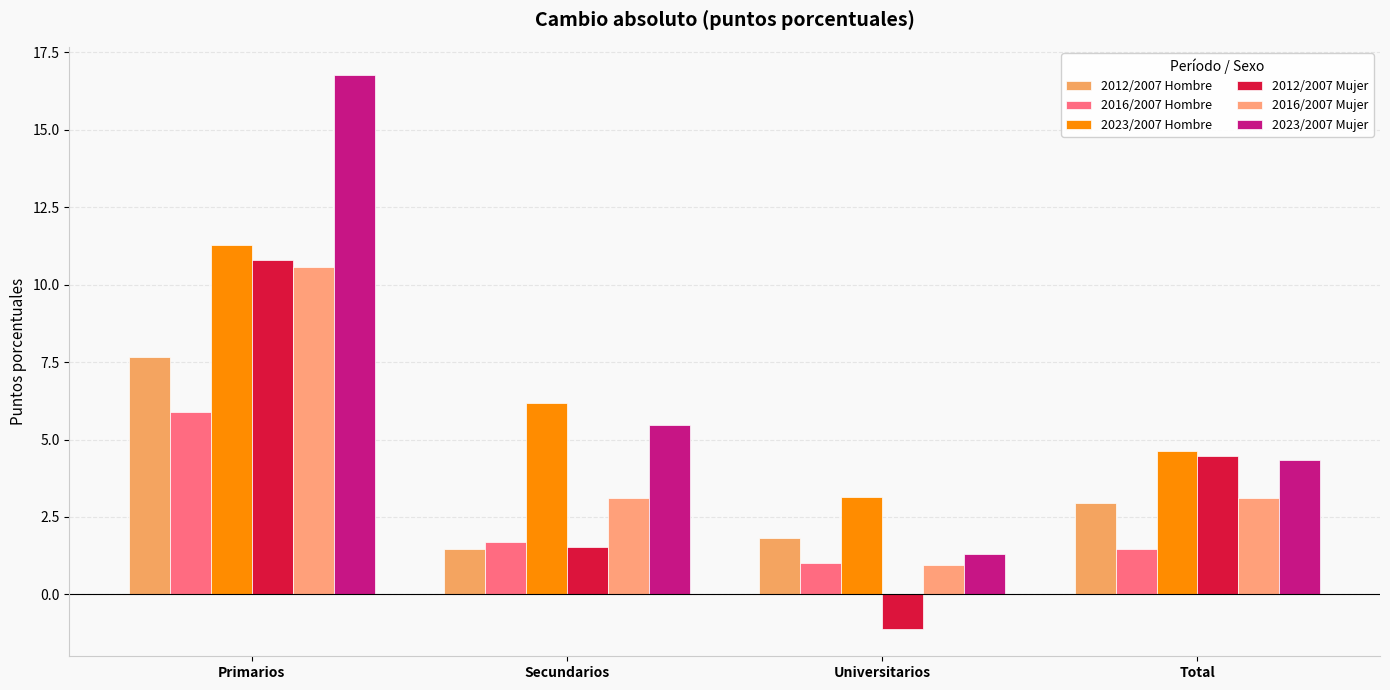

Does the chart contain any negative values?

Yes